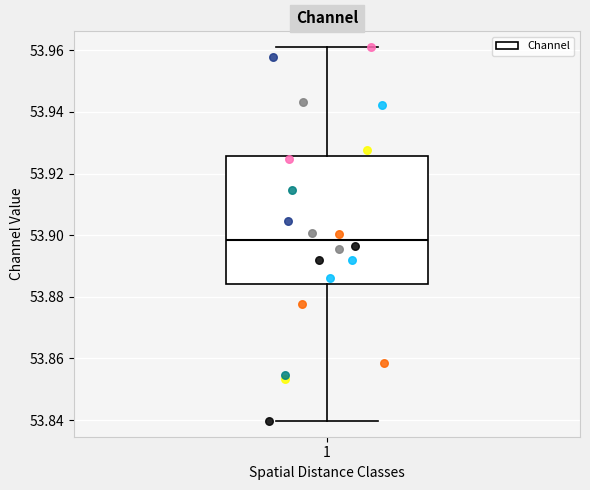

Where is the upper edge of the box at x = 1 on the y-axis? The values are not printed on the chart, so give them approximately, as read against the axis.

53.926